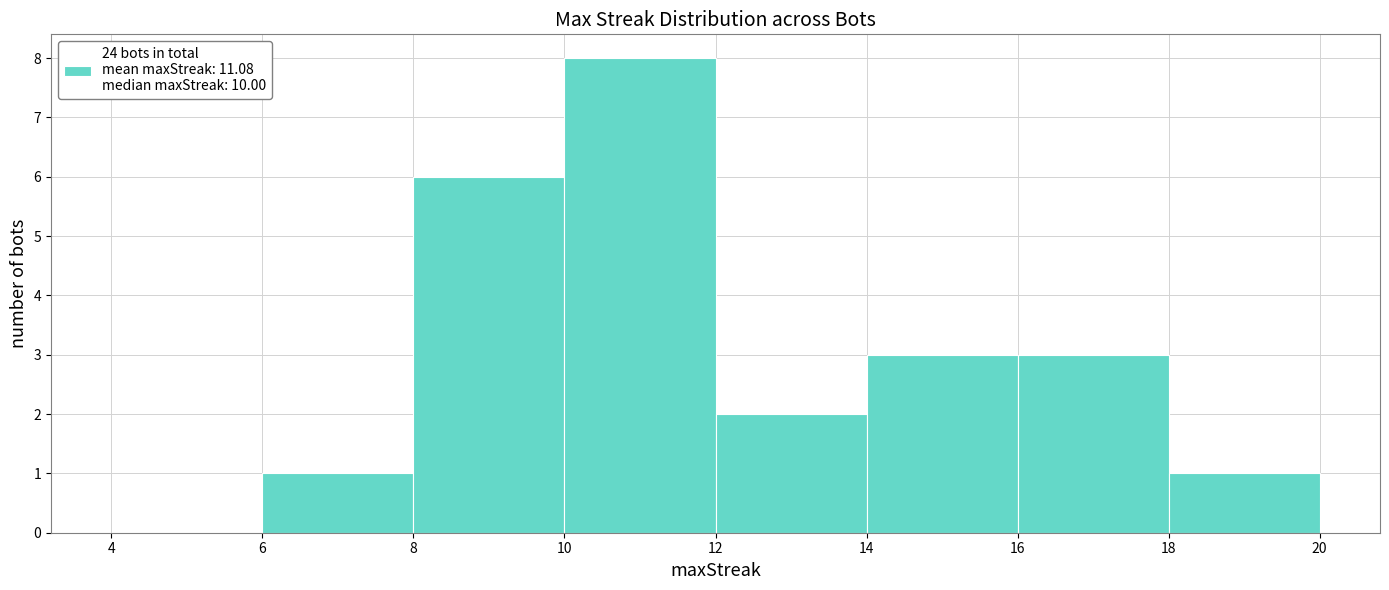

Reading left to right, list every bar in this chart as the range it spans on the x-axis followed by its height. The values are not printed on the chart, so give them approximately, as read against the axis.

4 to 6: 0
6 to 8: 1
8 to 10: 6
10 to 12: 8
12 to 14: 2
14 to 16: 3
16 to 18: 3
18 to 20: 1